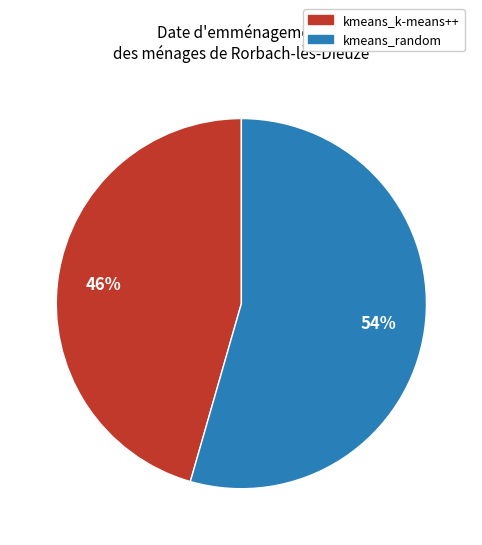

To the nearest percent, what portion does kmeans_random represent?

54%